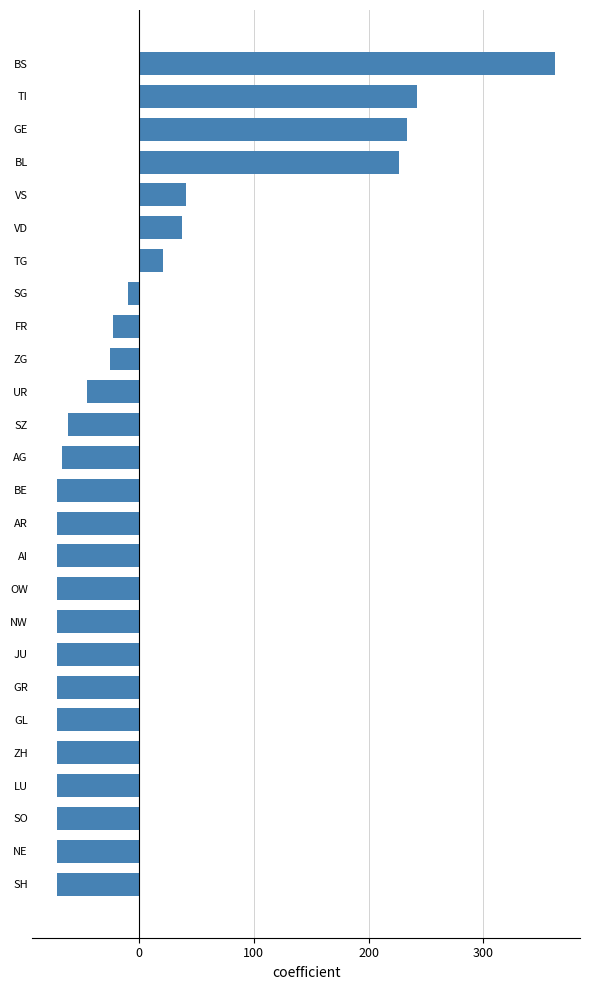

True or false: the data shows -40.7 at ZH.

False